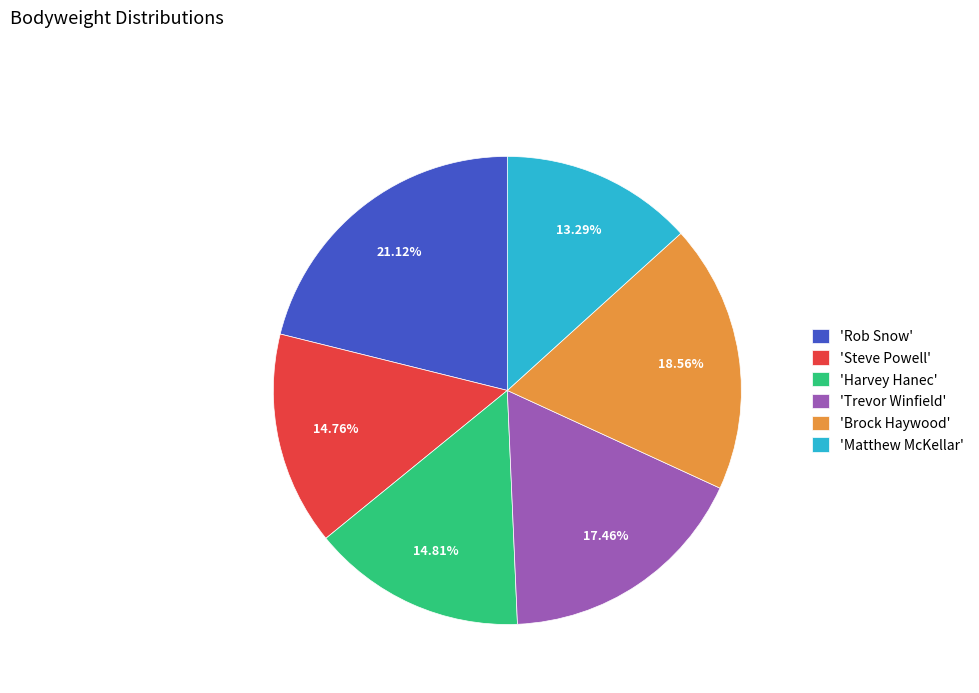

Which category has the smallest portion of the pie?

'Matthew McKellar'